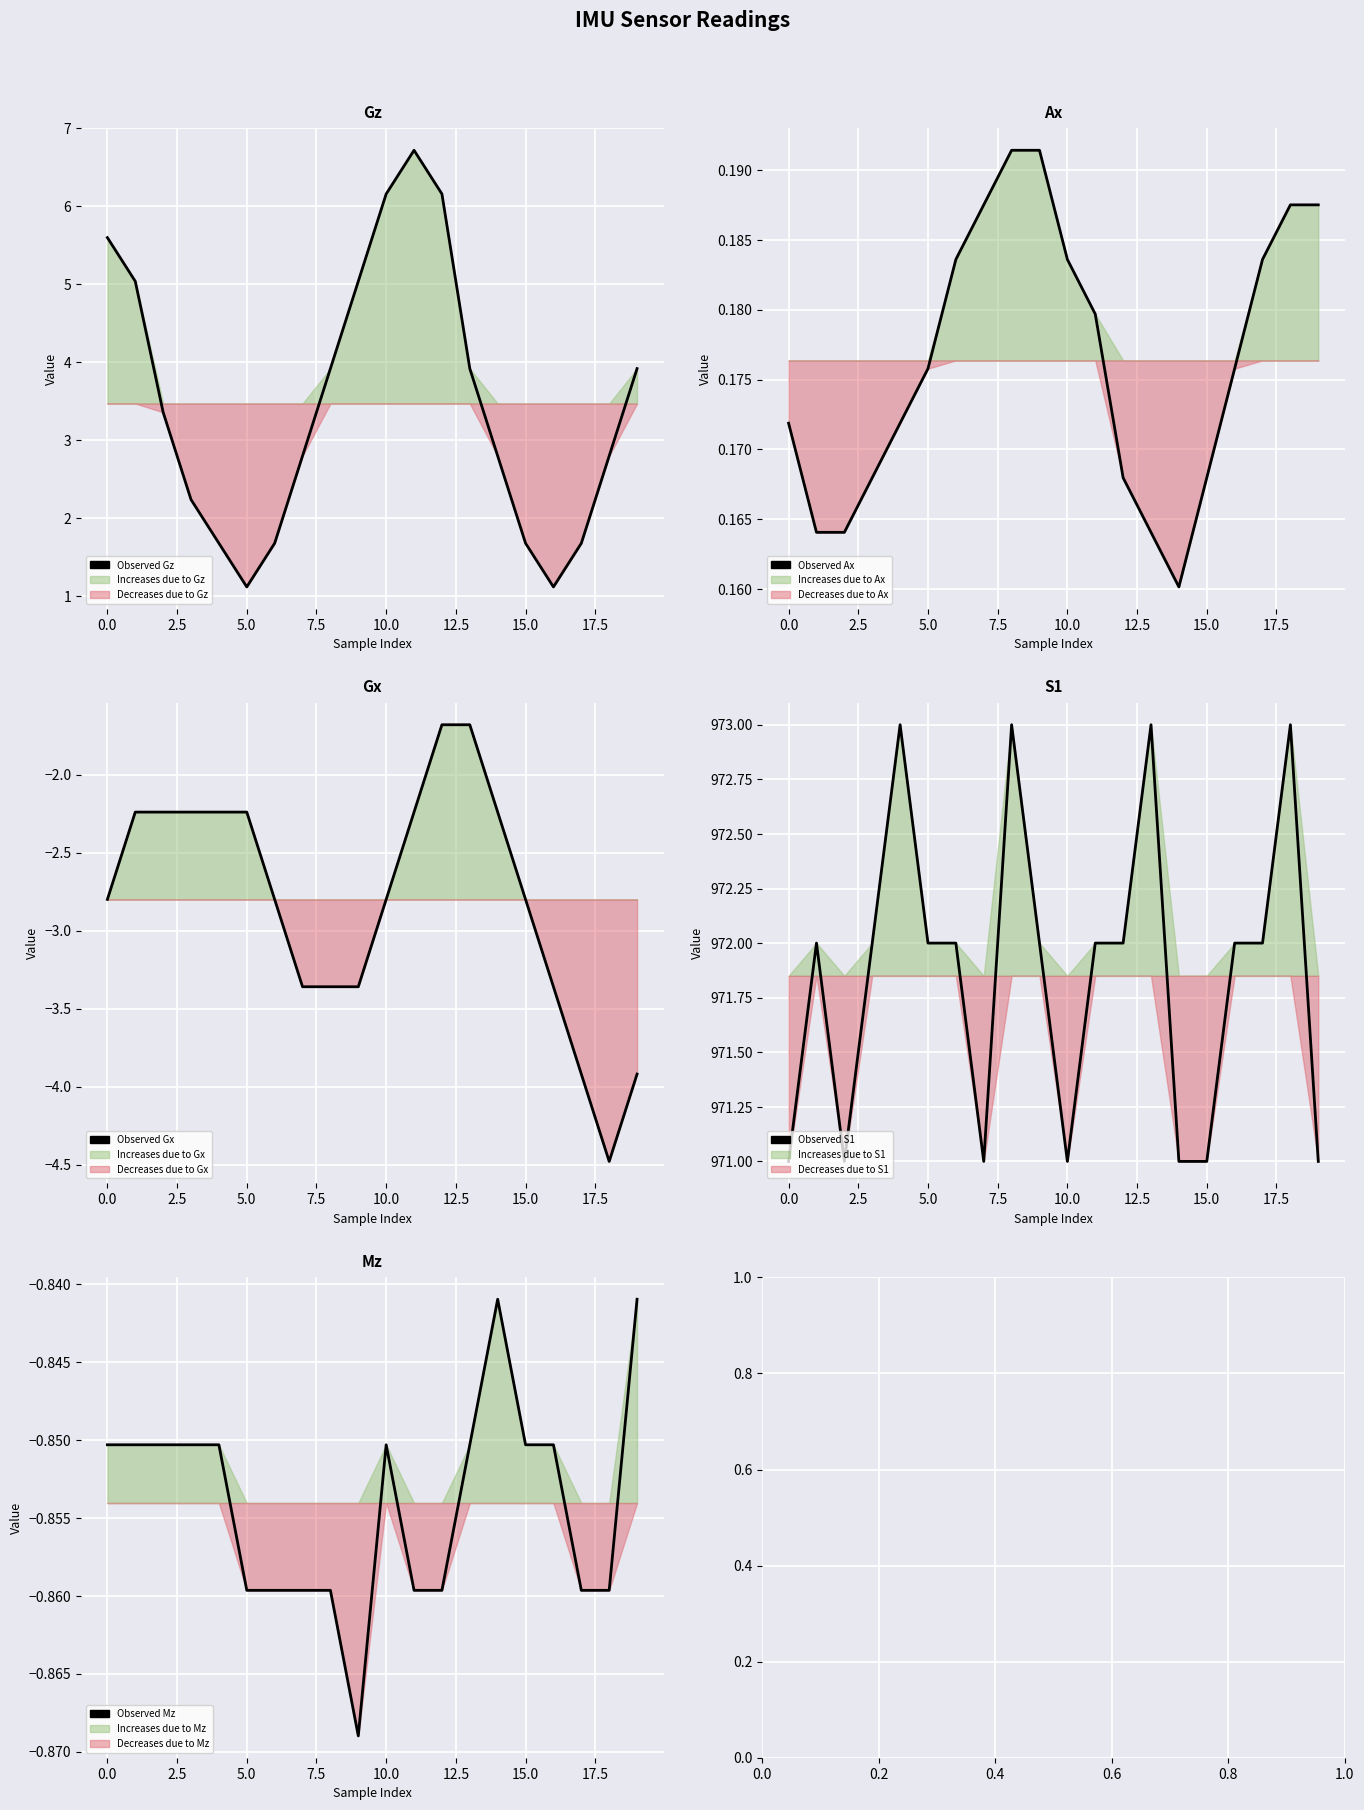

What is the difference between the maximum and second lowest values in the Observed Gz series?

5.6